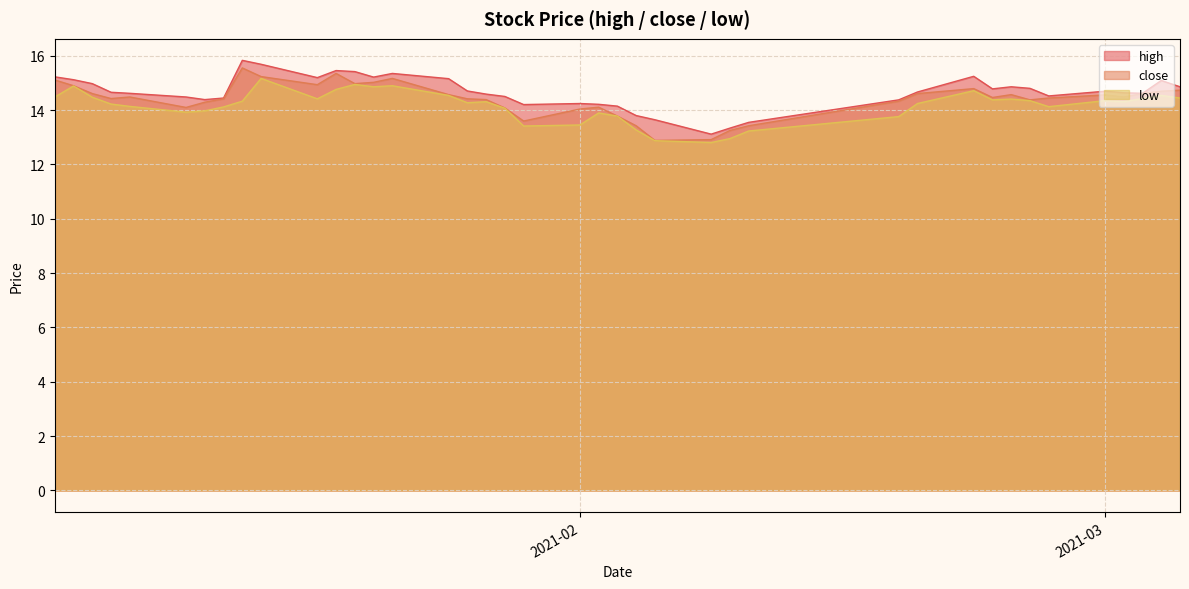

What is the difference between the maximum and minimum values in the low series?

2.4